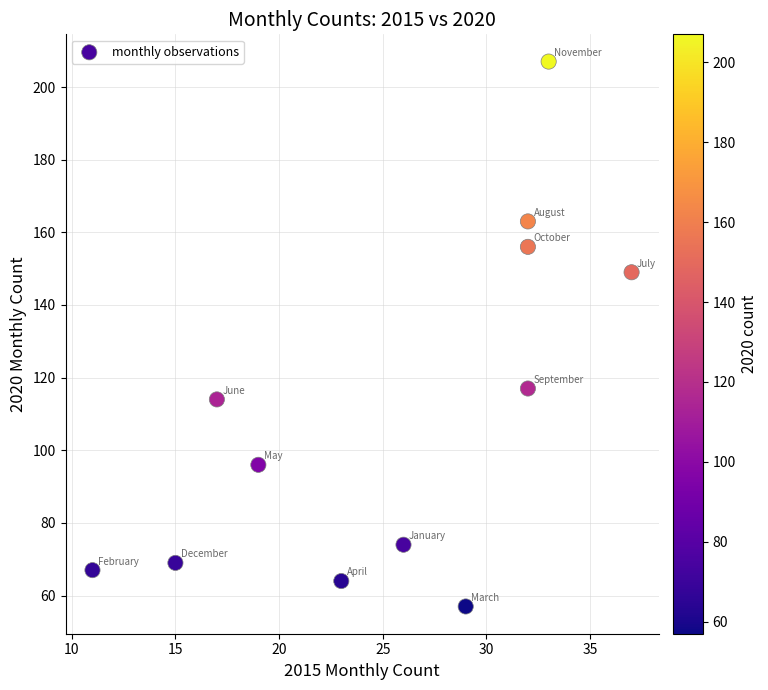

What Y value in the scatter plot is closest to 132?

117